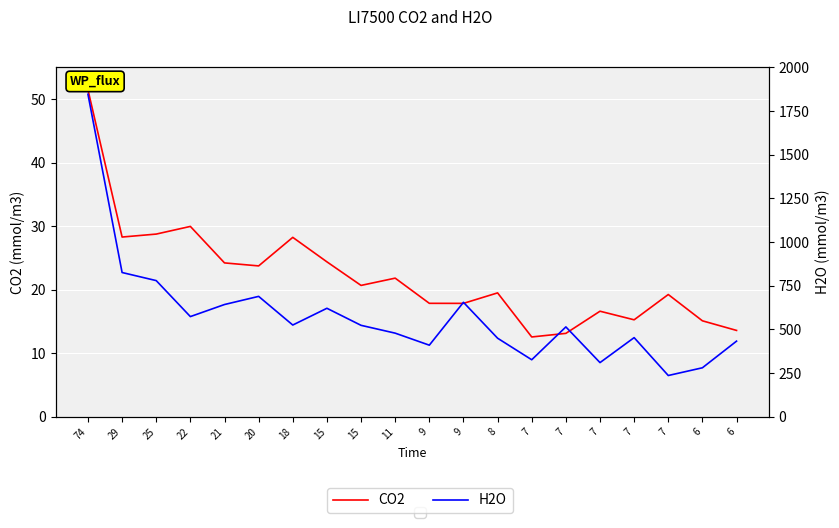

How many values in the H2O series exceed 523?

10